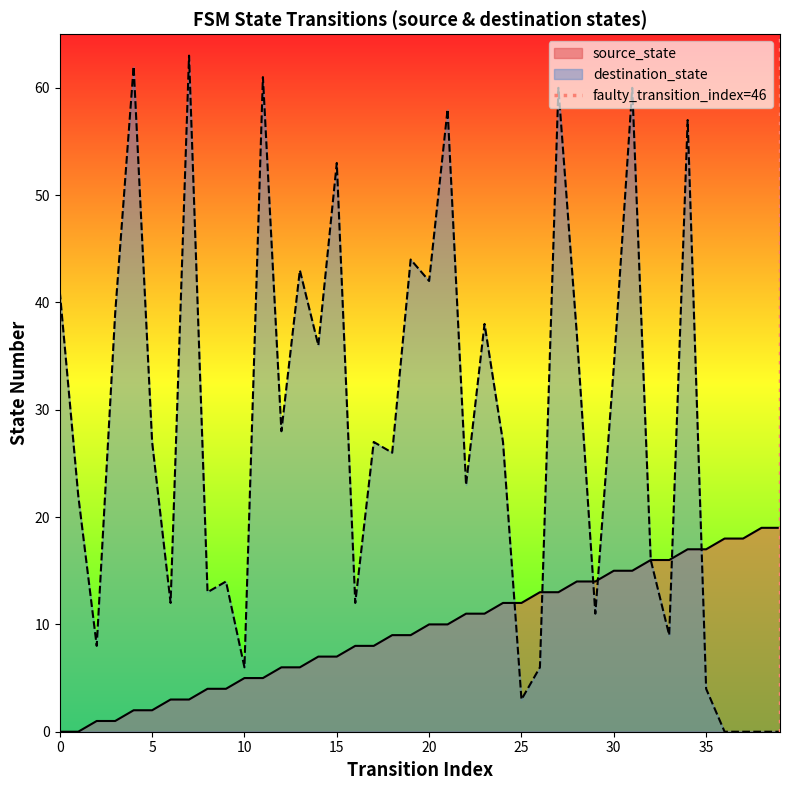

What is the highest value of the source_state series?

19